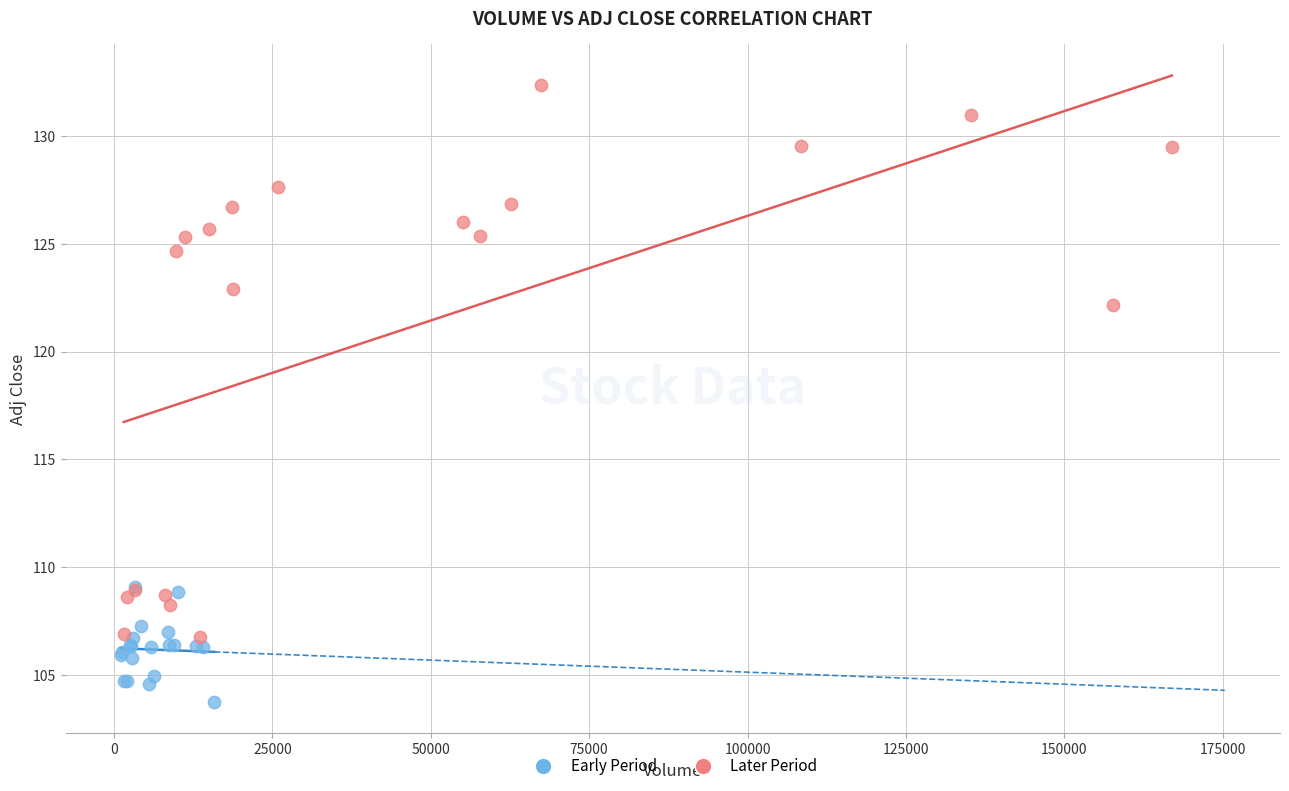

Which series has the widest spread of Y values?

Later Period